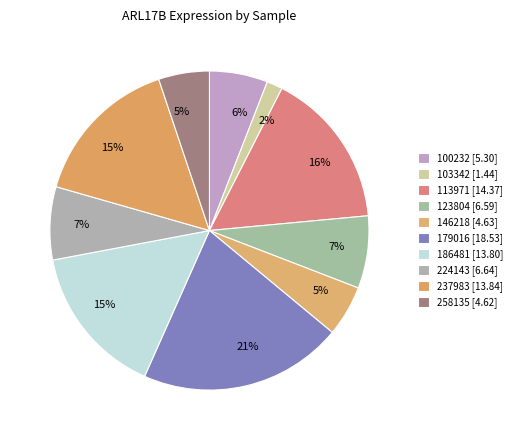

How many slices are in this pie chart?

10